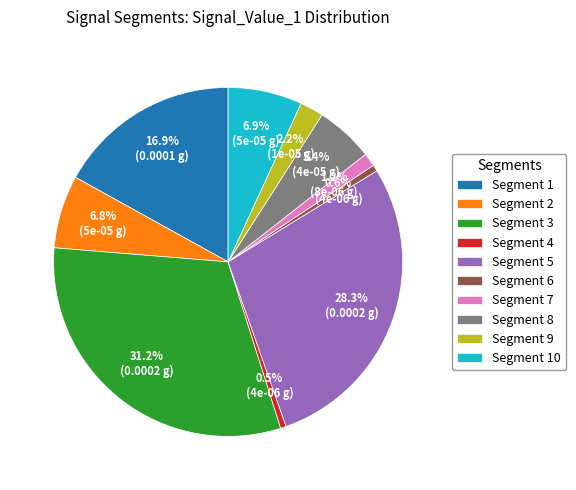

Is Segment 5 the majority of the pie?

No